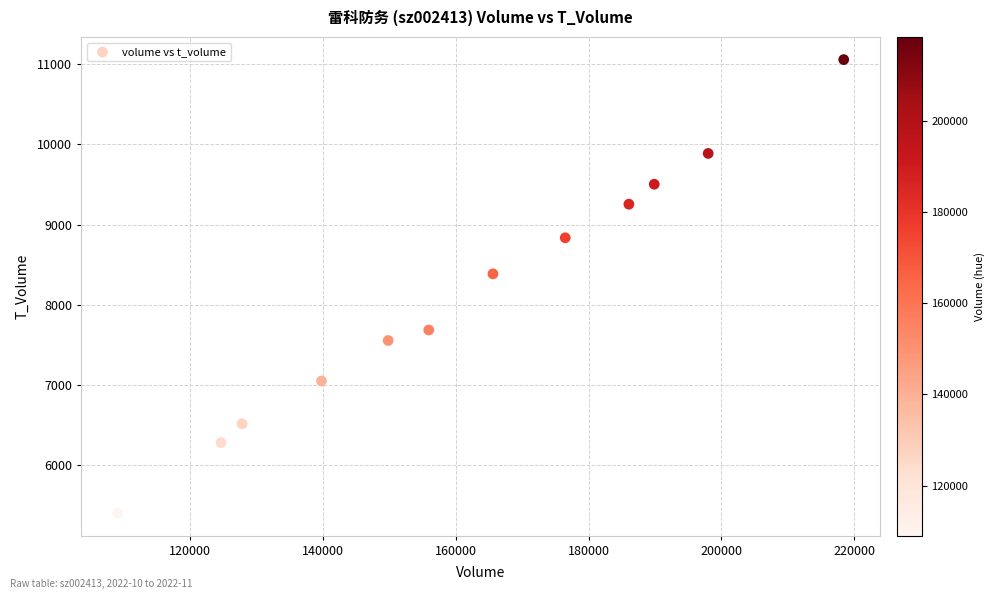

What Y value in the scatter plot is closest to 8230?

8385